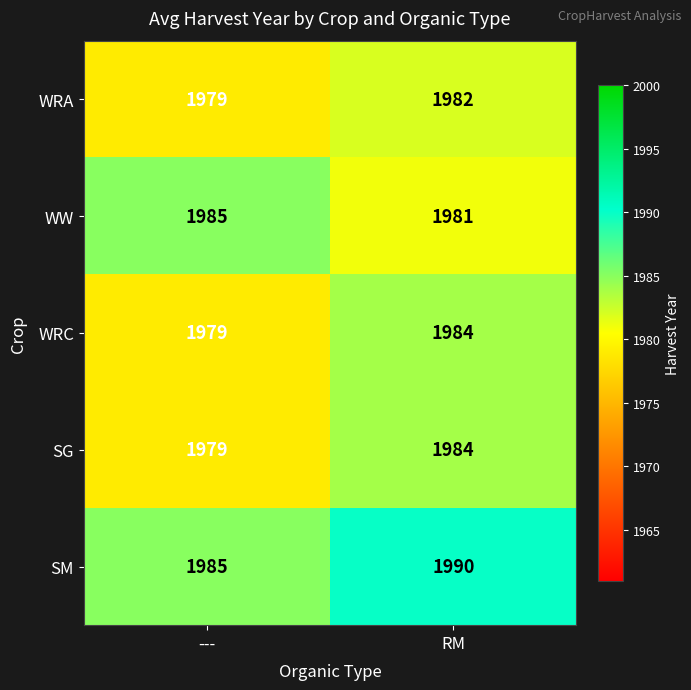

At which label is SM closest to 1987?

---